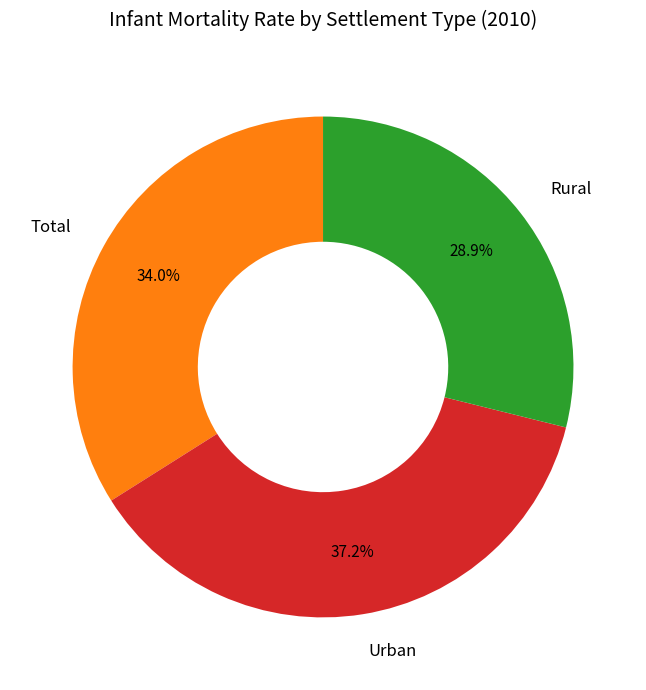

Is the sum of Total and Rural greater than half?

Yes